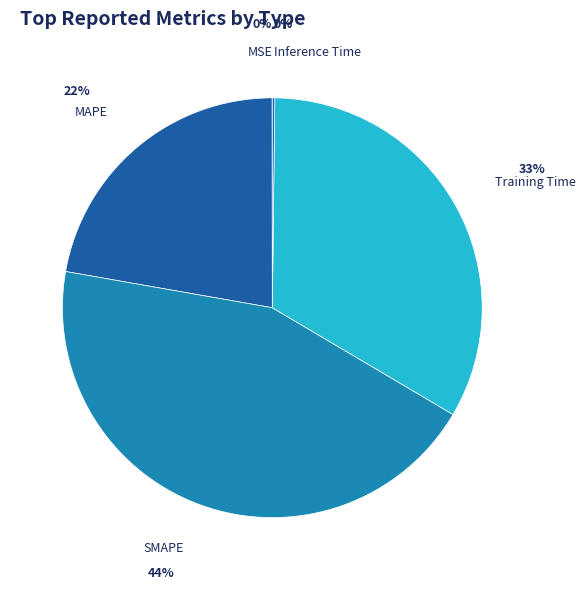

Does any single category account for the majority?

No